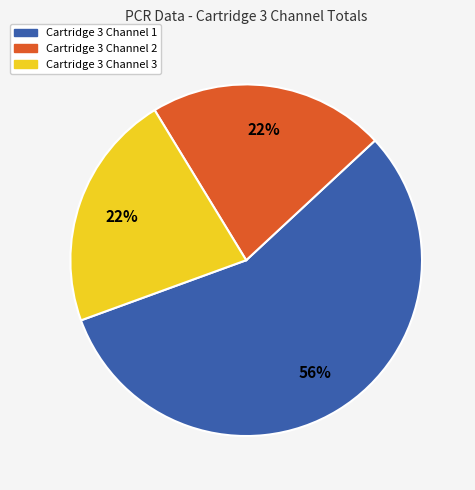

To the nearest percent, what percentage of the pie is Cartridge 3 Channel 2?

22%